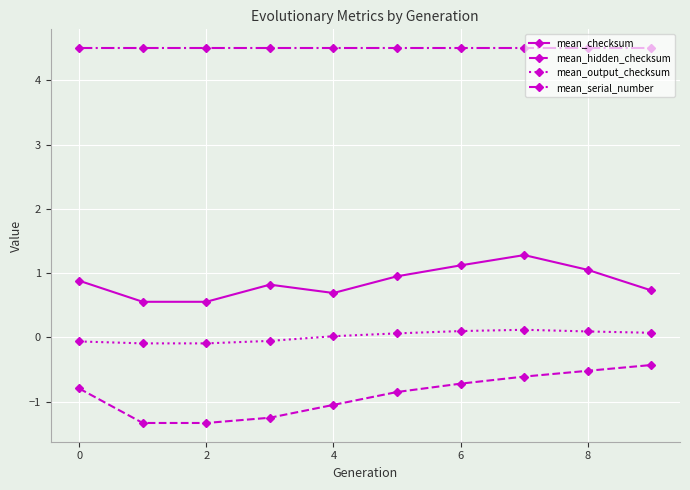

What is the minimum value for mean_checksum?

0.6